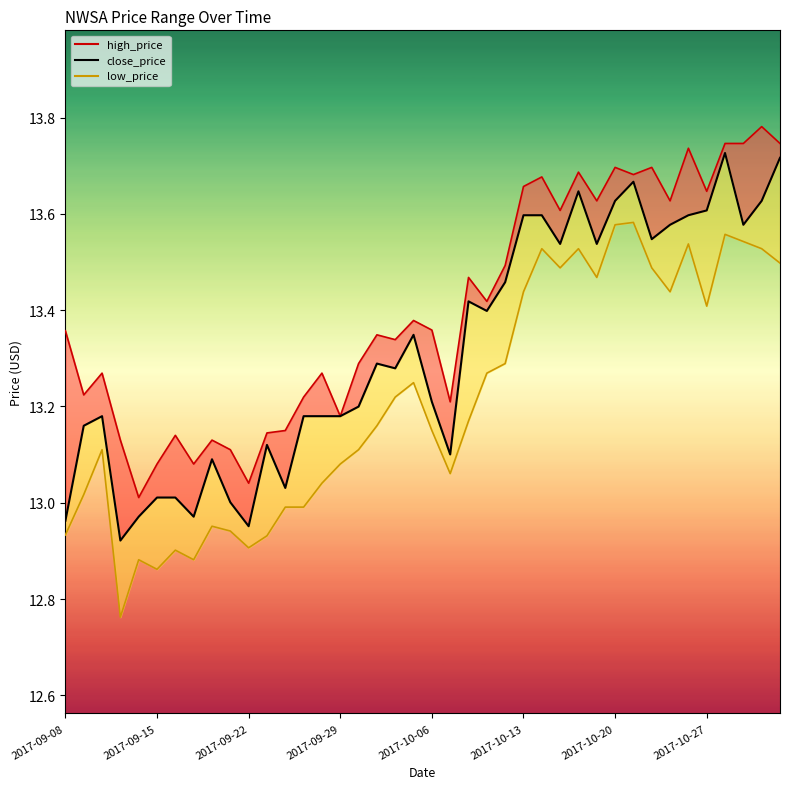

At how many categories does at least one series exceed 13?

40